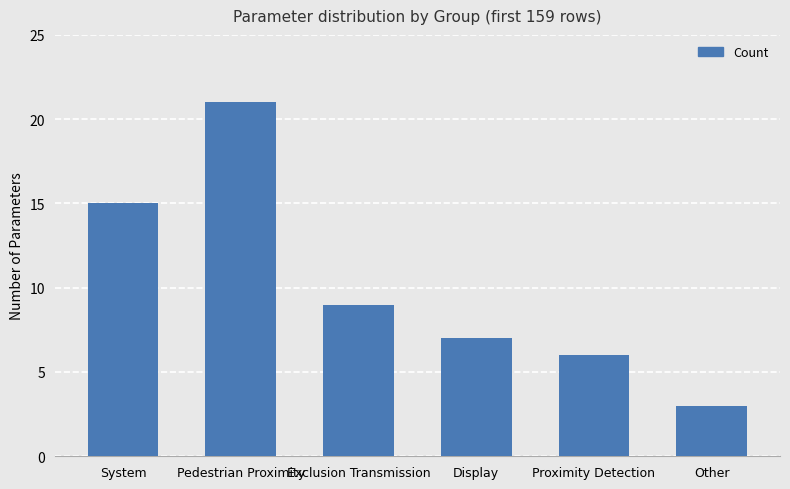

Are the bars grouped side by side (vs. stacked)?

No